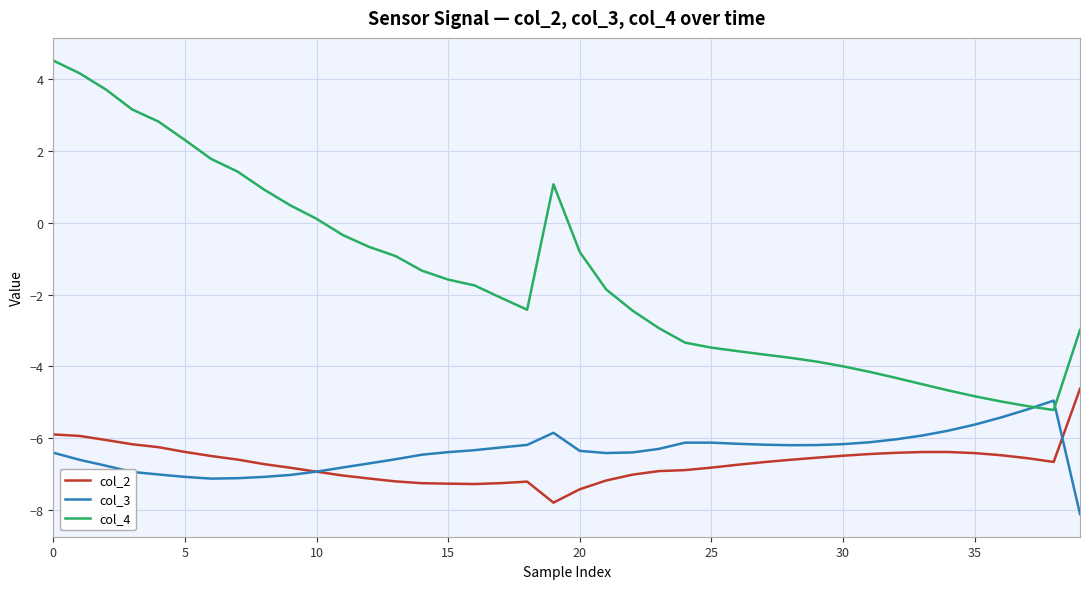

Which series has the largest total across all categories?

col_4